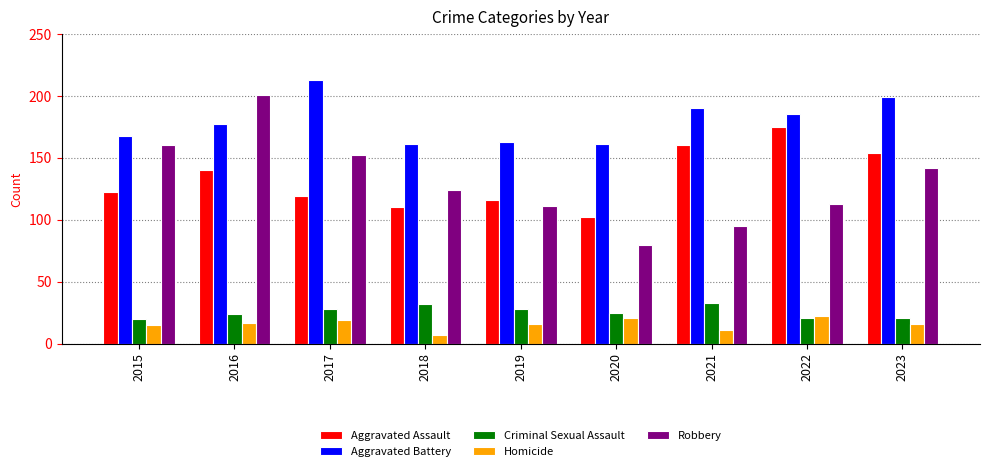

What is the sum of all Robbery values?

1178